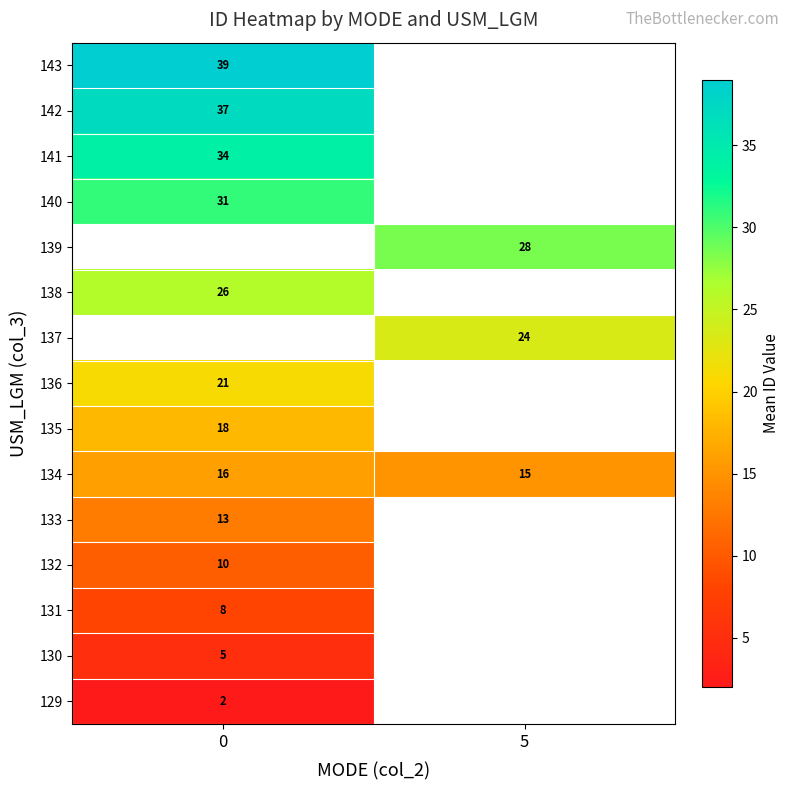

The 132 series shows 10 at 0. True or false?

True